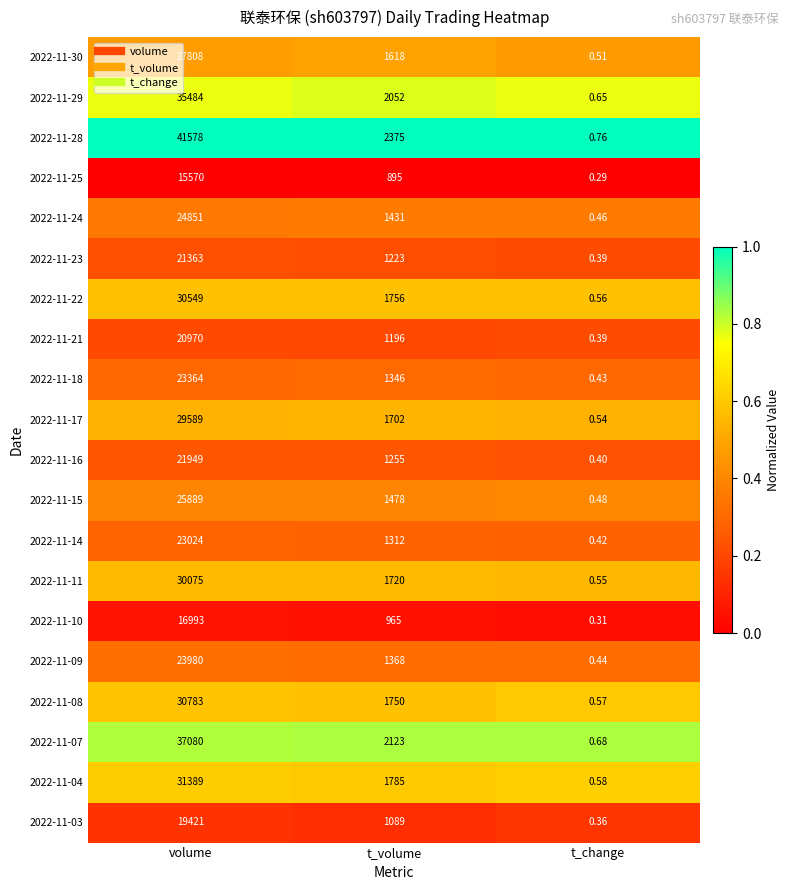

Rank the categories by 2022-11-10 value from highest to lowest.

volume, t_volume, t_change